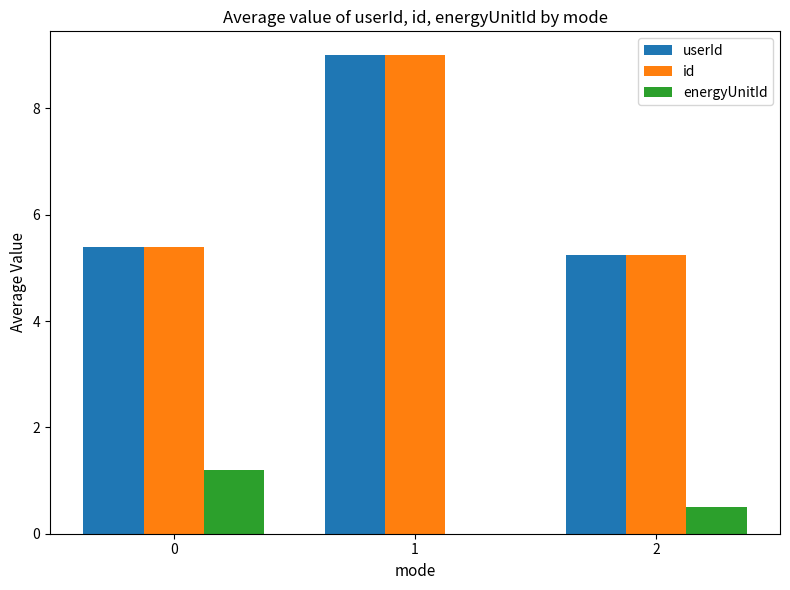

The value of id at 2 is 5.2. True or false?

True